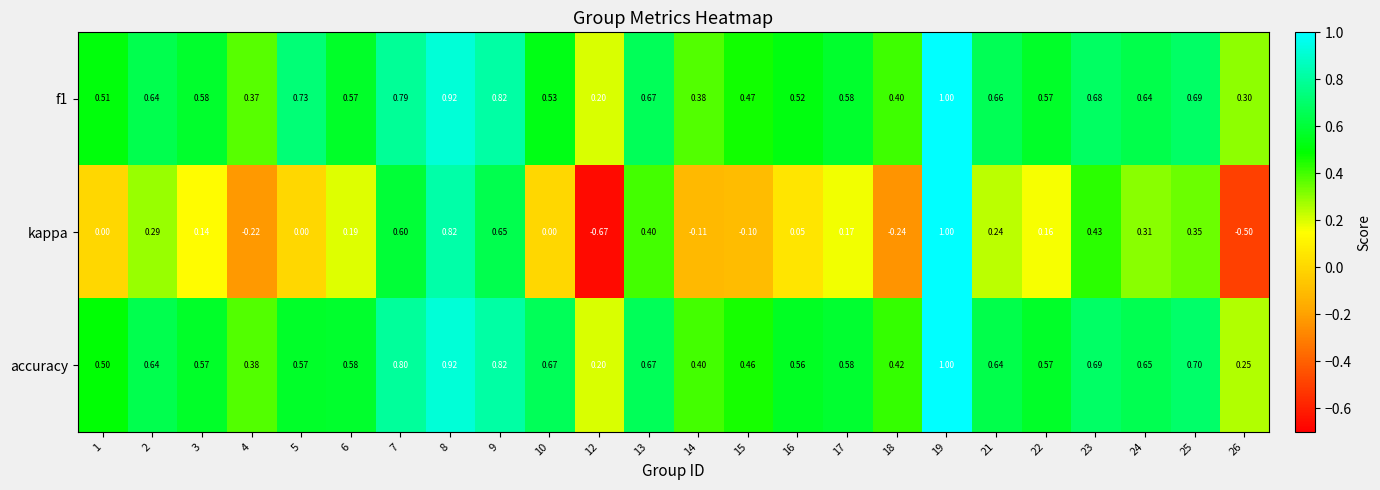

Which series changed the most between 4 and 16?

kappa